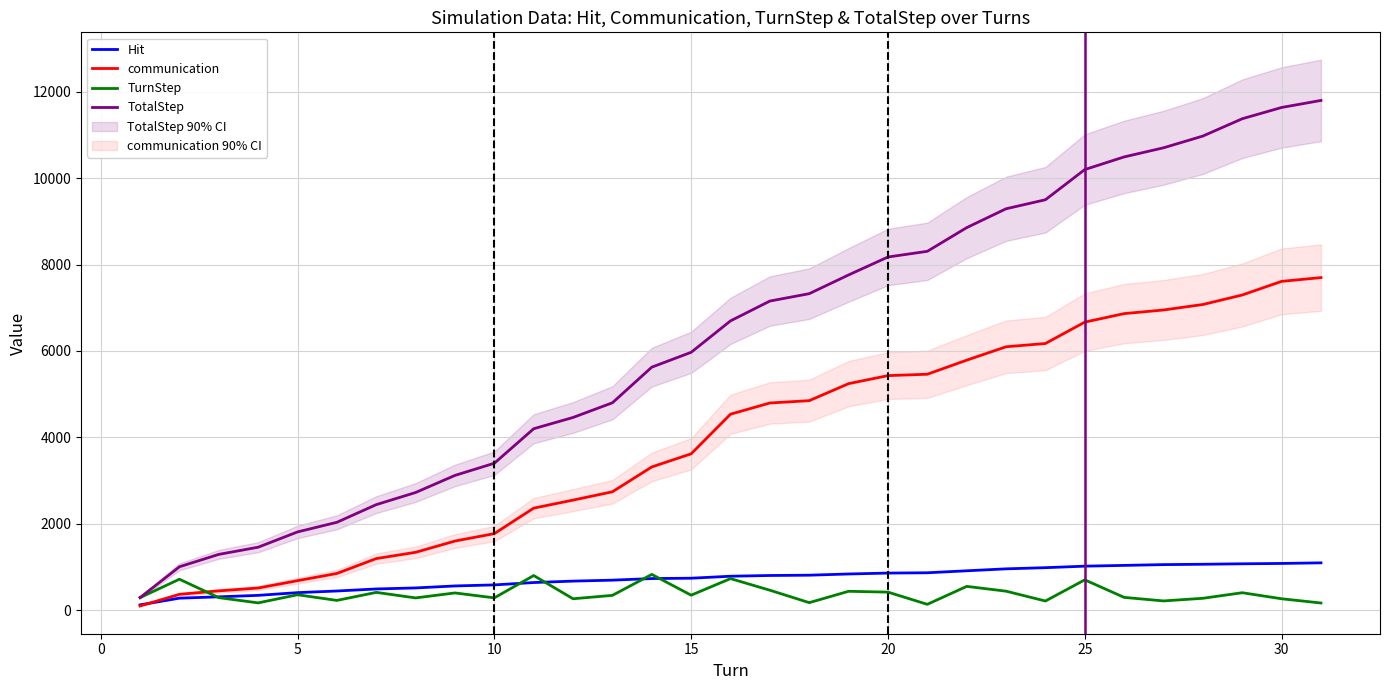

What value does the communication series have at 25, to the nearest 50?

6650